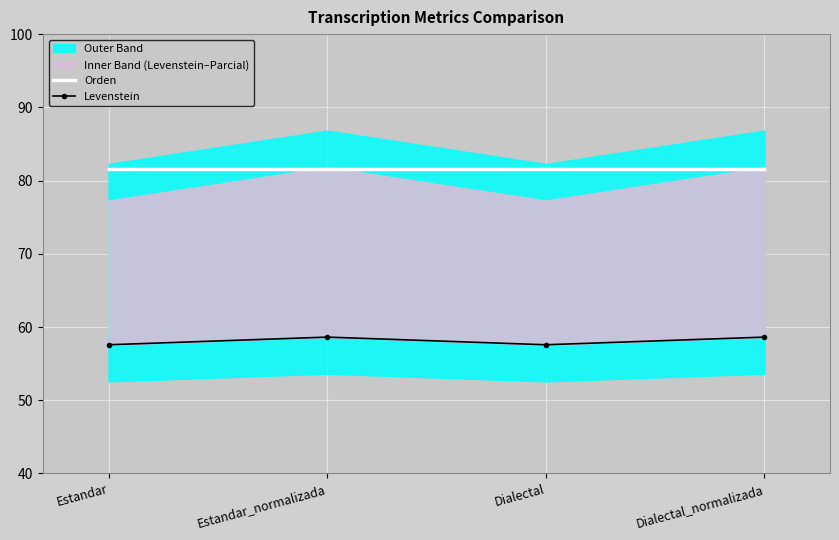

True or false: Orden has more than 2 points higher than both neighbors.

False